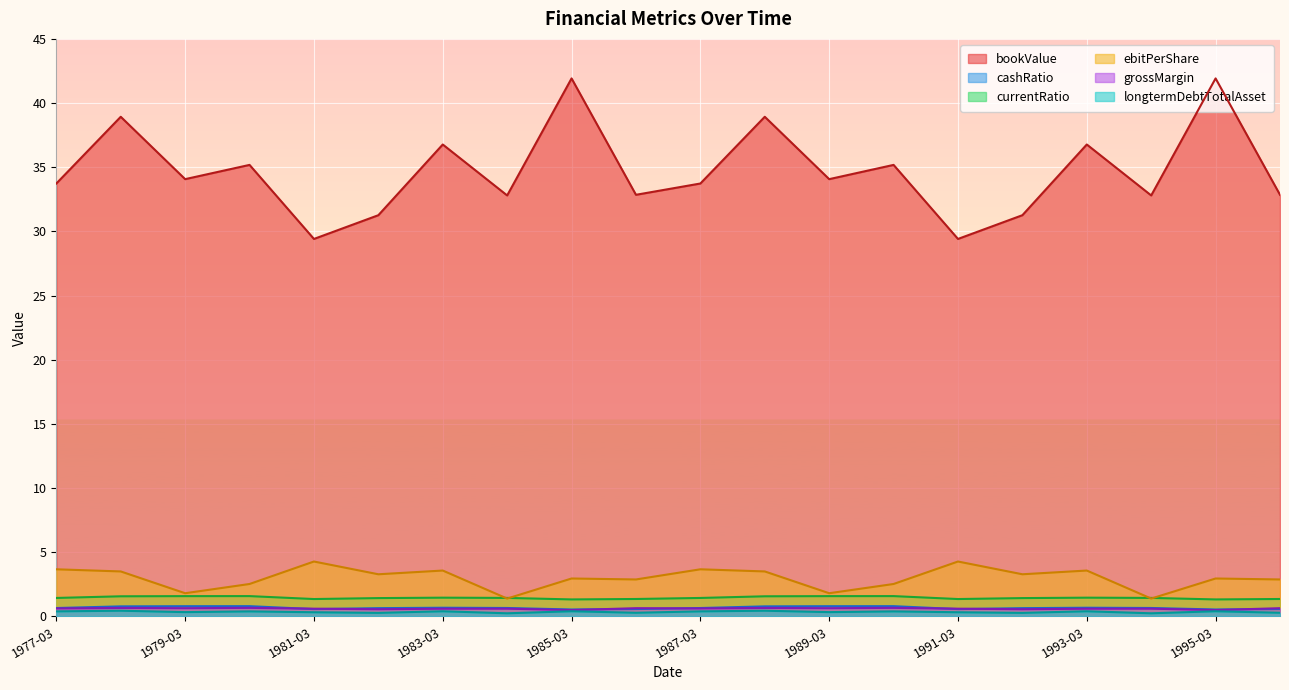

Which series changed the most between 1980-03 and 1995-03?

bookValue